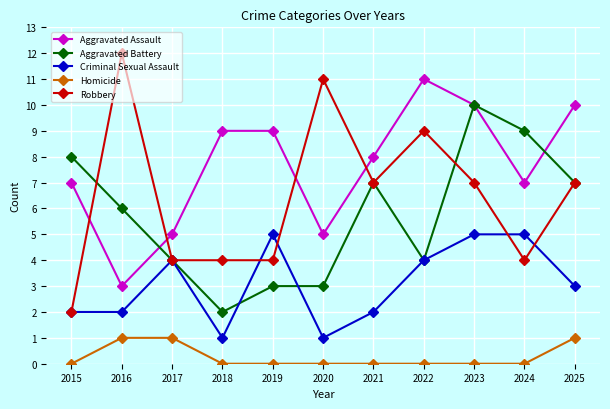

Reading left to right, extract all data points from this chart.

Aggravated Assault: 7	3	5	9	9	5	8	11	10	7	10
Aggravated Battery: 8	6	4	2	3	3	7	4	10	9	7
Criminal Sexual Assault: 2	2	4	1	5	1	2	4	5	5	3
Homicide: 0	1	1	0	0	0	0	0	0	0	1
Robbery: 2	12	4	4	4	11	7	9	7	4	7